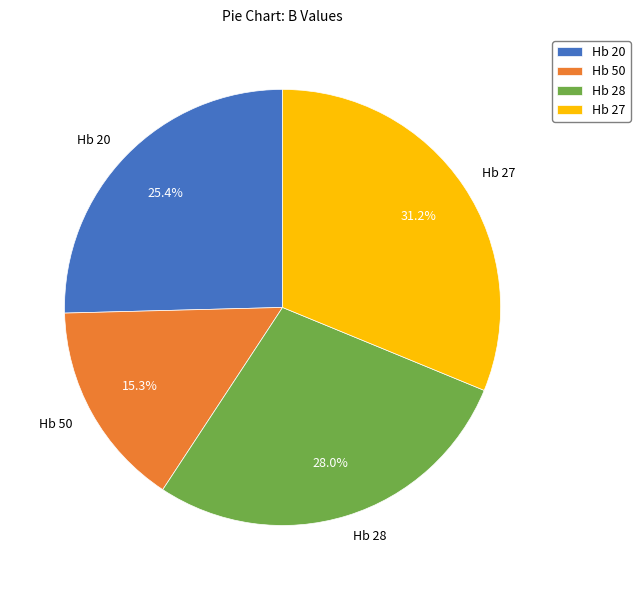

Approximately how many times larger is the value at Hb 27 compared to Hb 50?

2.0